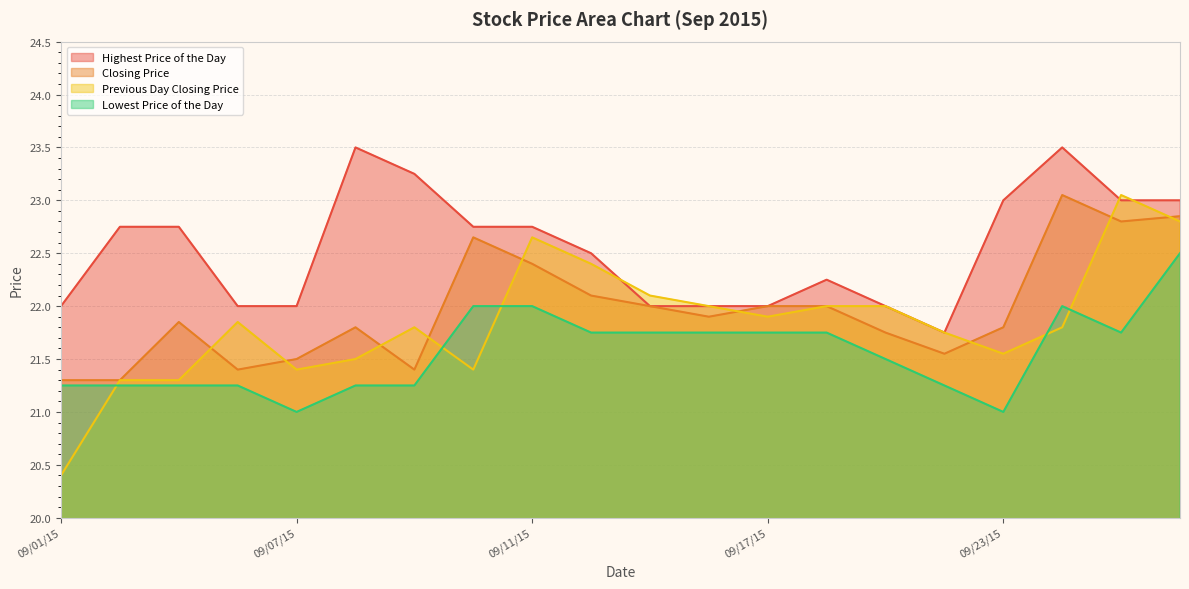

Between 20150916 and 20150922, which is larger?

20150916